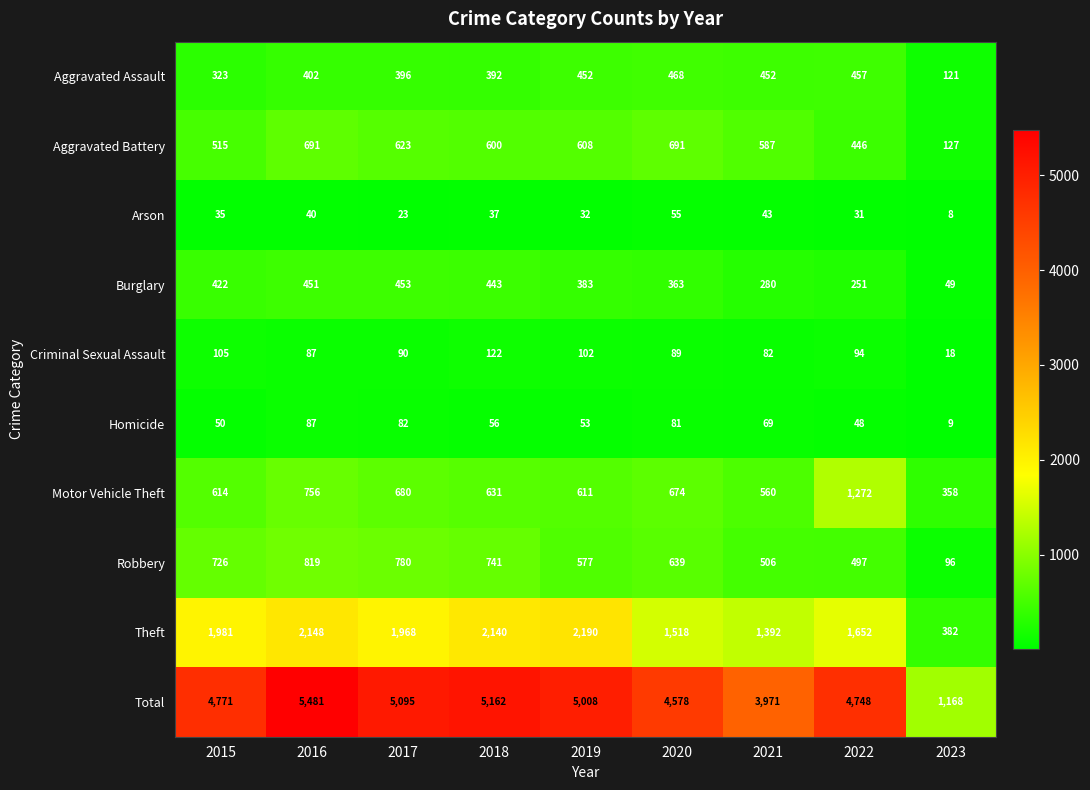

What is the spread (max minus min) of values at 2015?

4736